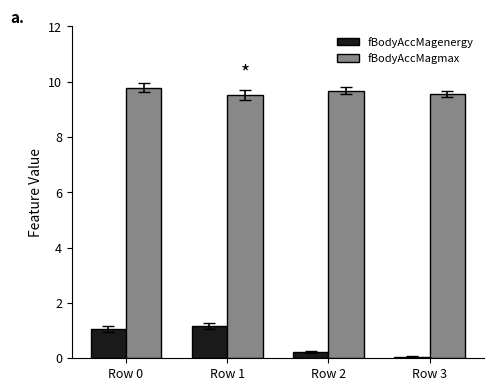

Rank the series by their average value, from highest to lowest.

fBodyAccMagmax, fBodyAccMagenergy